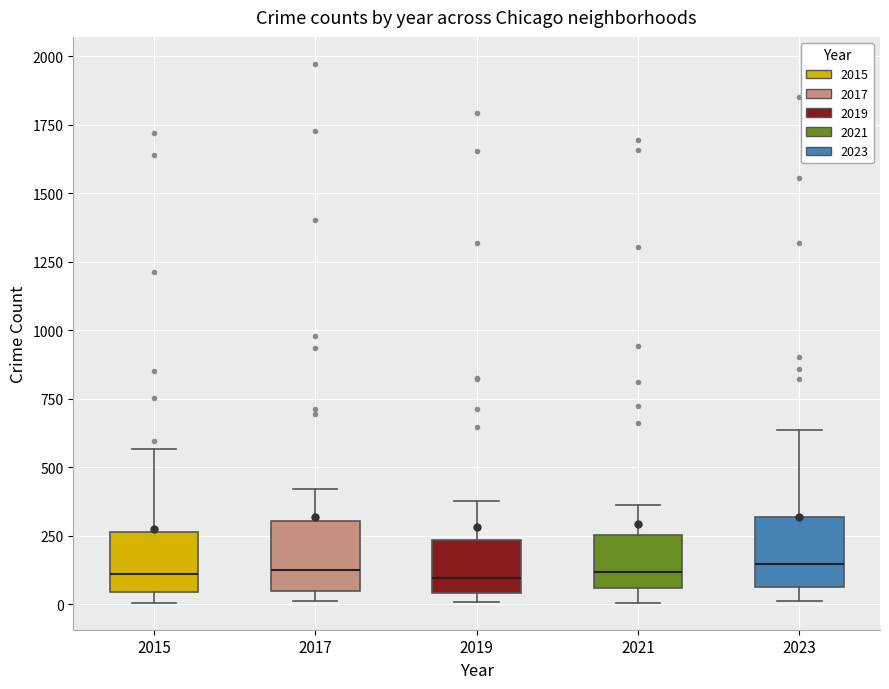

Where does the upper whisker of the box at x = 2015 end on the y-axis? The values are not printed on the chart, so give them approximately, as read against the axis.

550